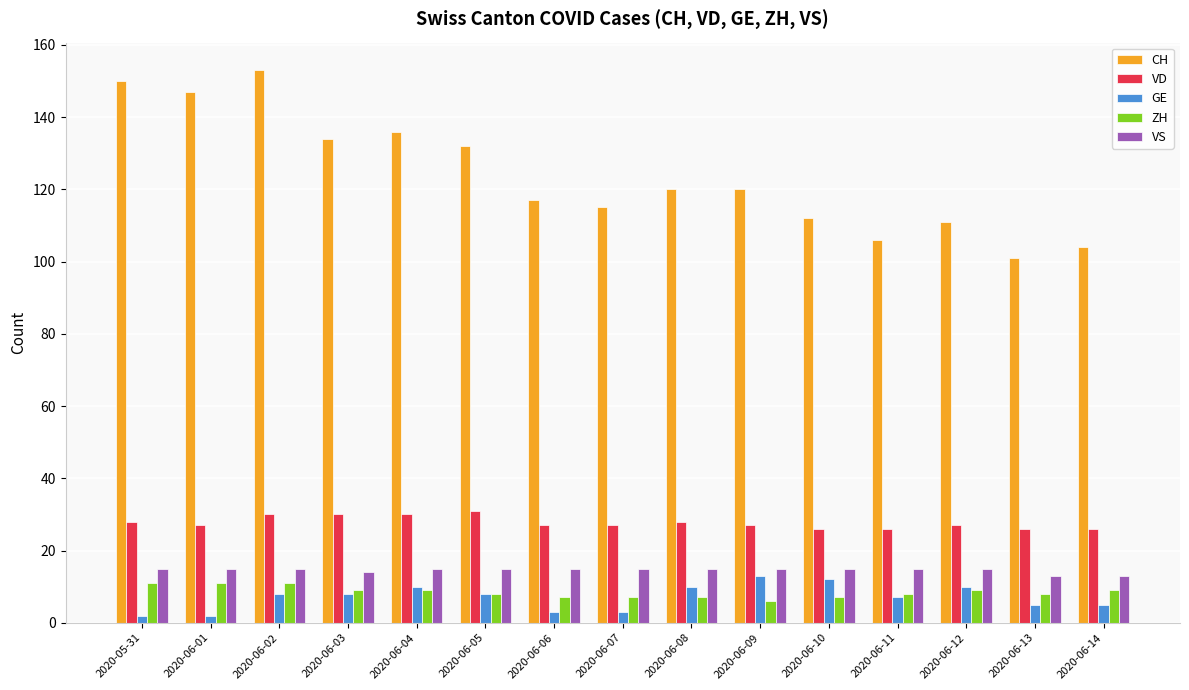

Reading right to left, what are all the values shown in this chart?

CH: 2020-06-14=104	2020-06-13=101	2020-06-12=111	2020-06-11=106	2020-06-10=112	2020-06-09=120	2020-06-08=120	2020-06-07=115	2020-06-06=117	2020-06-05=132	2020-06-04=136	2020-06-03=134	2020-06-02=153	2020-06-01=147	2020-05-31=150
VD: 2020-06-14=26	2020-06-13=26	2020-06-12=27	2020-06-11=26	2020-06-10=26	2020-06-09=27	2020-06-08=28	2020-06-07=27	2020-06-06=27	2020-06-05=31	2020-06-04=30	2020-06-03=30	2020-06-02=30	2020-06-01=27	2020-05-31=28
GE: 2020-06-14=5	2020-06-13=5	2020-06-12=10	2020-06-11=7	2020-06-10=12	2020-06-09=13	2020-06-08=10	2020-06-07=3	2020-06-06=3	2020-06-05=8	2020-06-04=10	2020-06-03=8	2020-06-02=8	2020-06-01=2	2020-05-31=2
ZH: 2020-06-14=9	2020-06-13=8	2020-06-12=9	2020-06-11=8	2020-06-10=7	2020-06-09=6	2020-06-08=7	2020-06-07=7	2020-06-06=7	2020-06-05=8	2020-06-04=9	2020-06-03=9	2020-06-02=11	2020-06-01=11	2020-05-31=11
VS: 2020-06-14=13	2020-06-13=13	2020-06-12=15	2020-06-11=15	2020-06-10=15	2020-06-09=15	2020-06-08=15	2020-06-07=15	2020-06-06=15	2020-06-05=15	2020-06-04=15	2020-06-03=14	2020-06-02=15	2020-06-01=15	2020-05-31=15